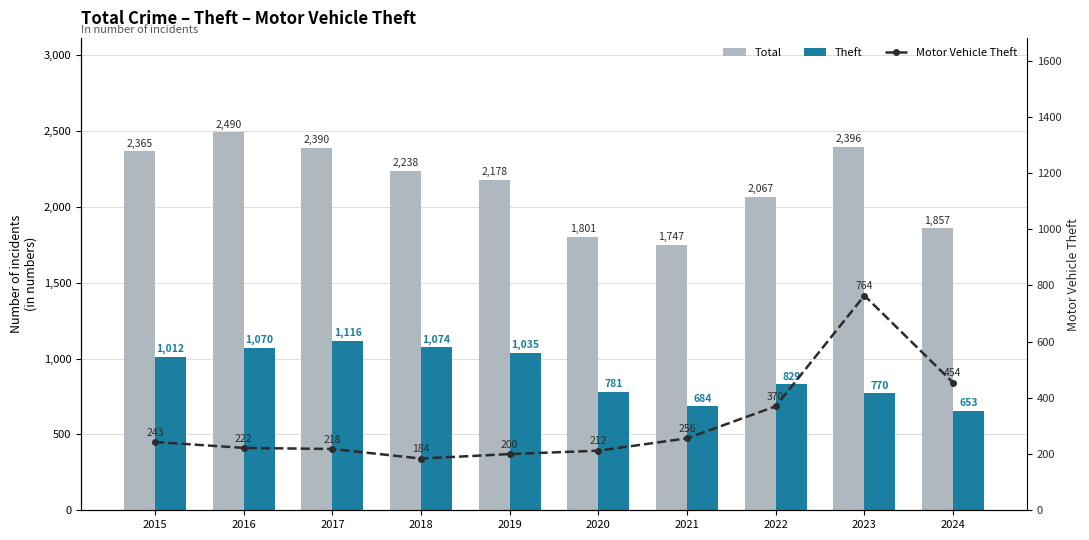

Does the chart contain stacked bars?

No